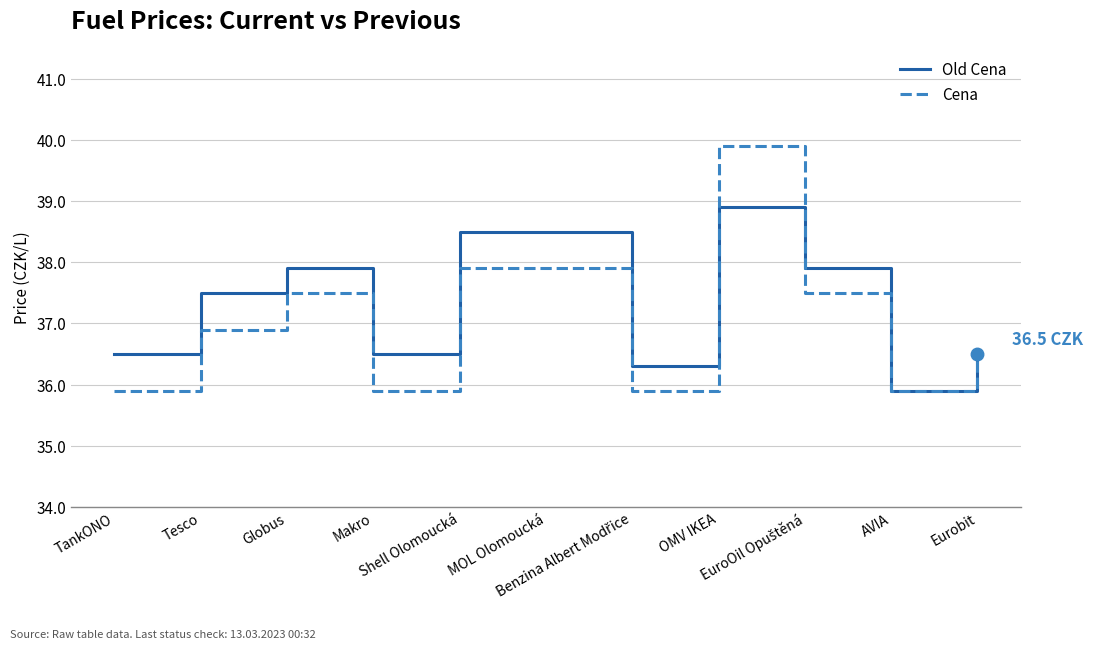

Rank the series by their maximum value, from lowest to highest.

Old Cena, Cena